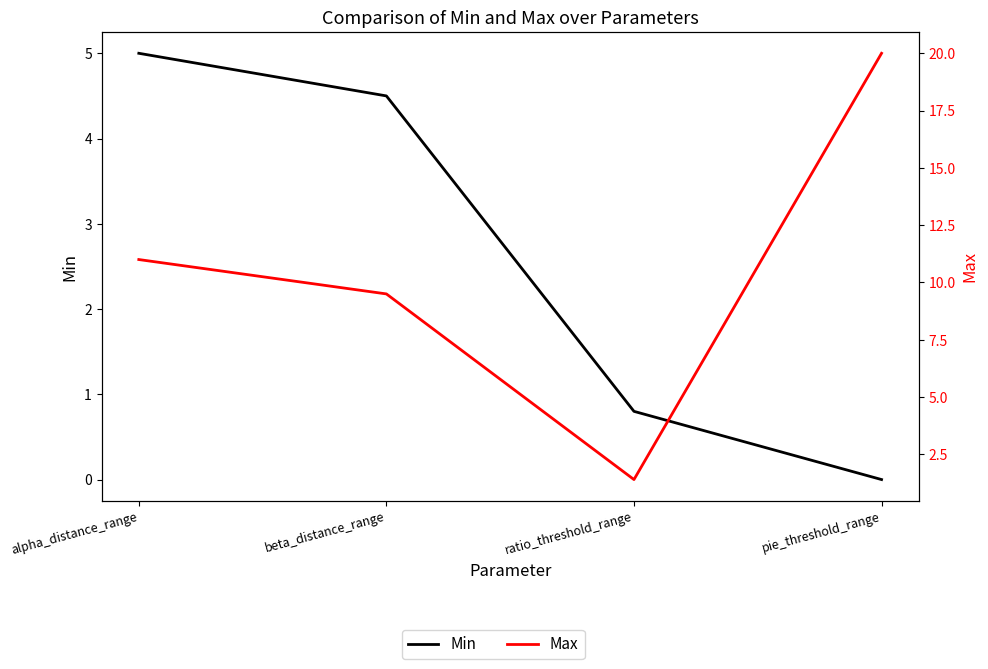

What is the total value across all series at beta_distance_range?

14.0